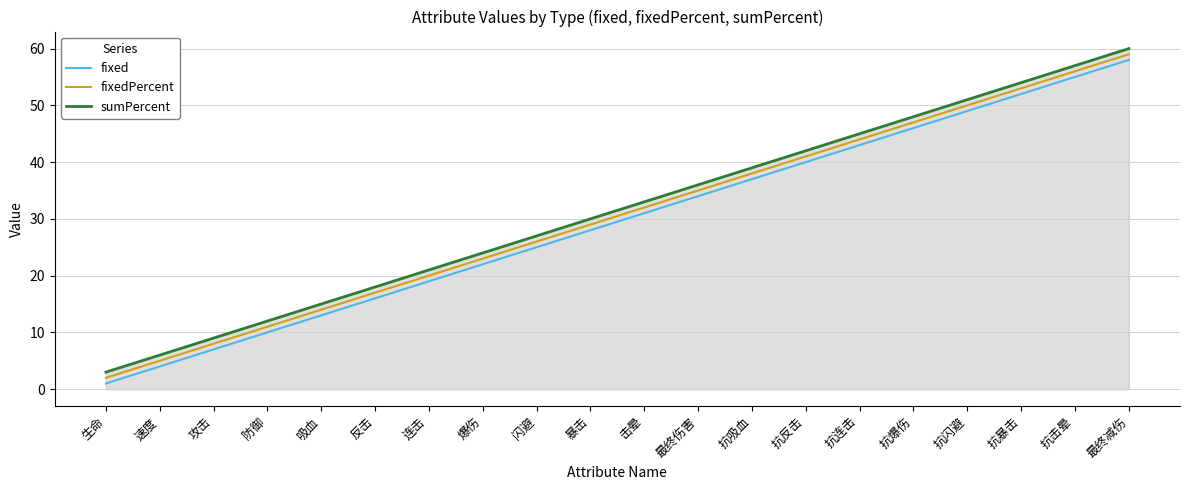

True or false: fixed has more than 2 interior local peaks.

False